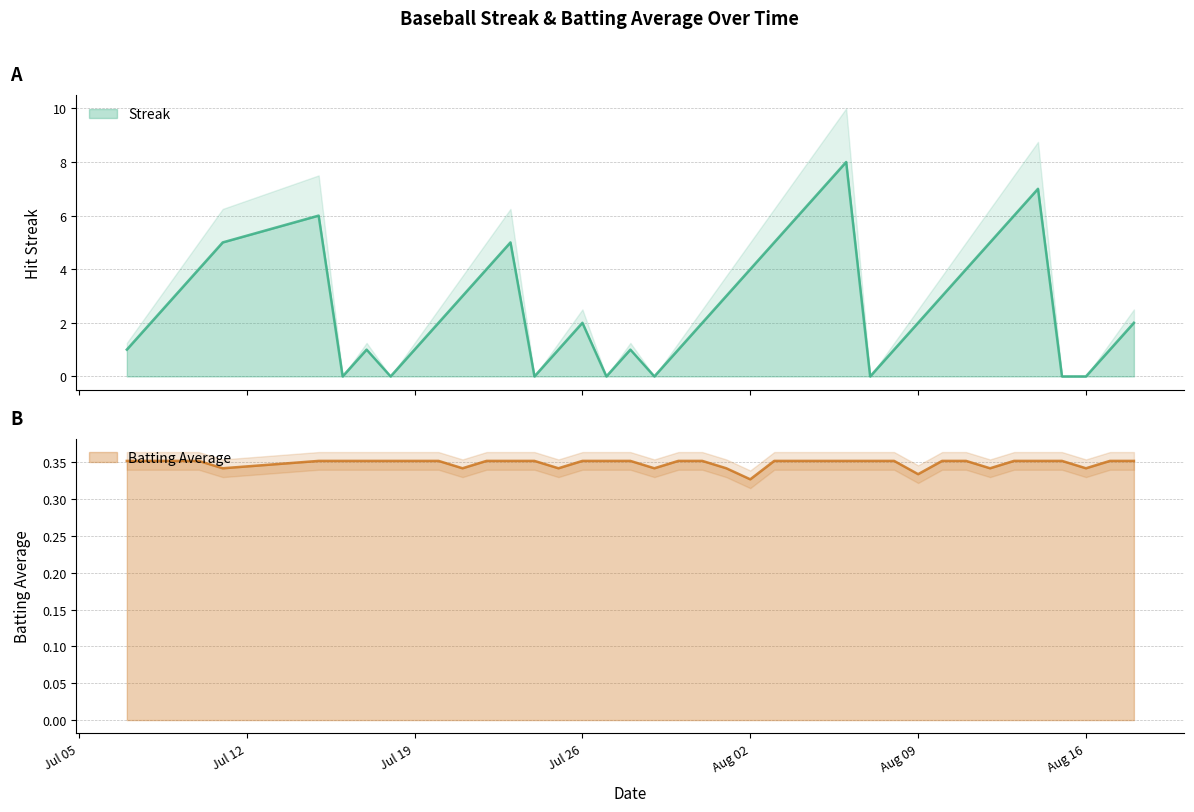

Count the number of categories in the chart.

40